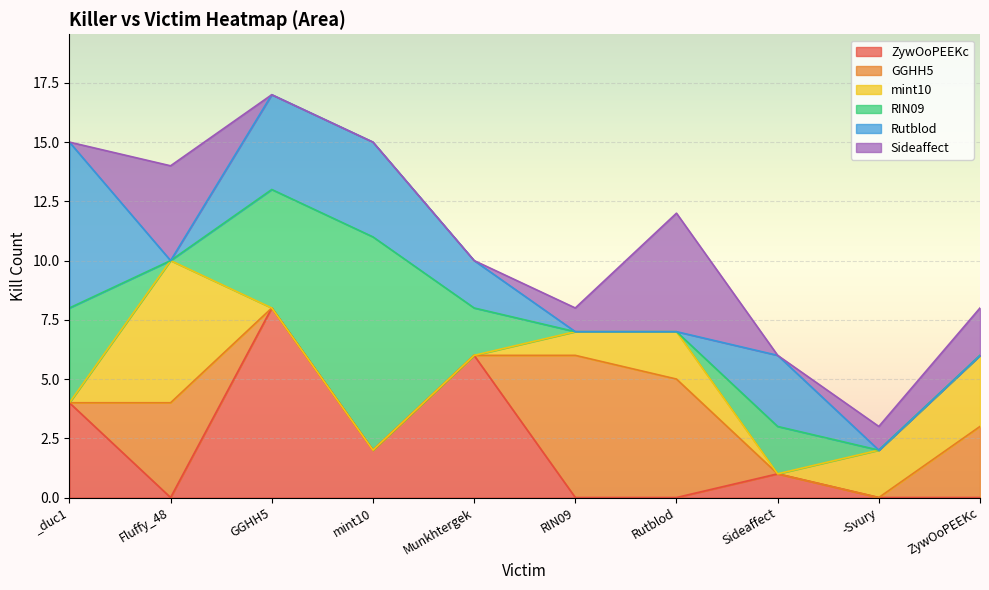

How many distinct data groups are displayed?

6